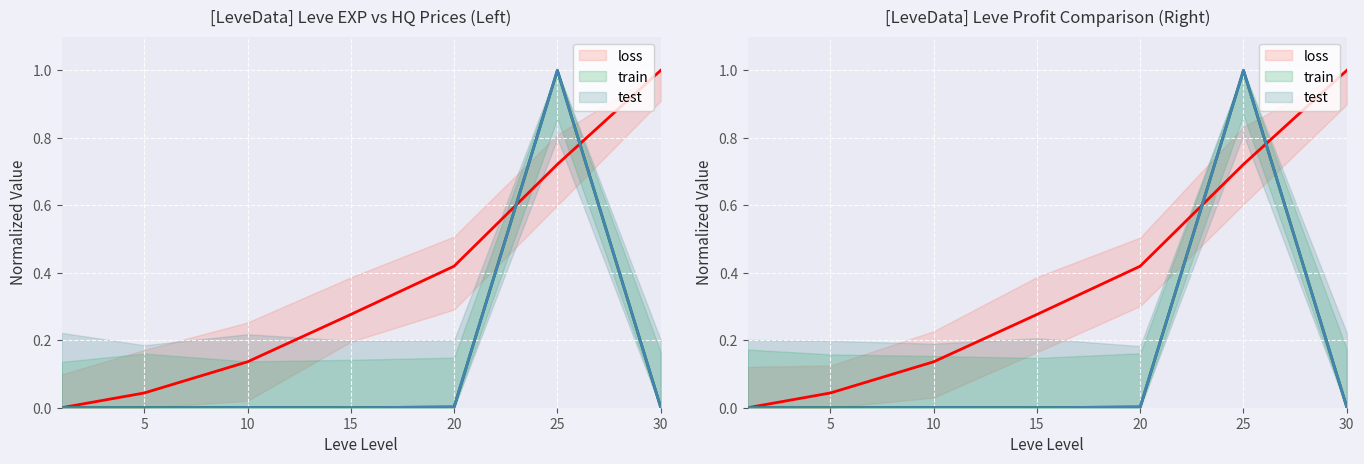

Is this an area chart (filled region under the line)?

No